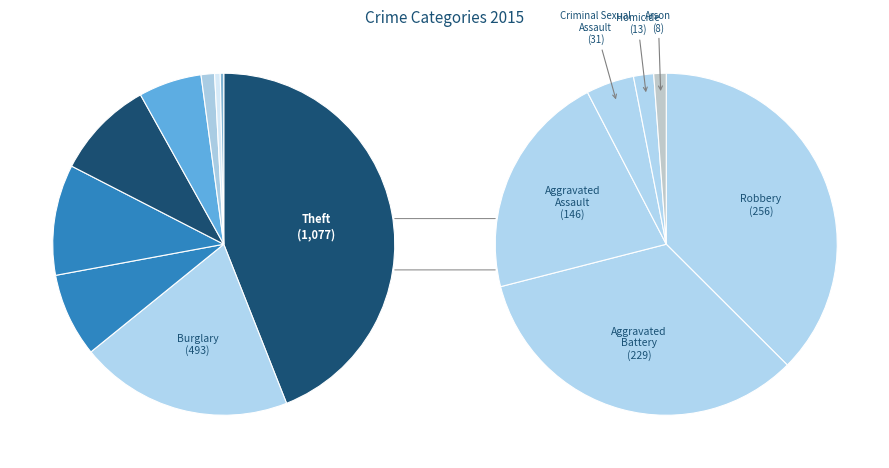

The Homicide slice represents 7% of the pie. True or false?

False